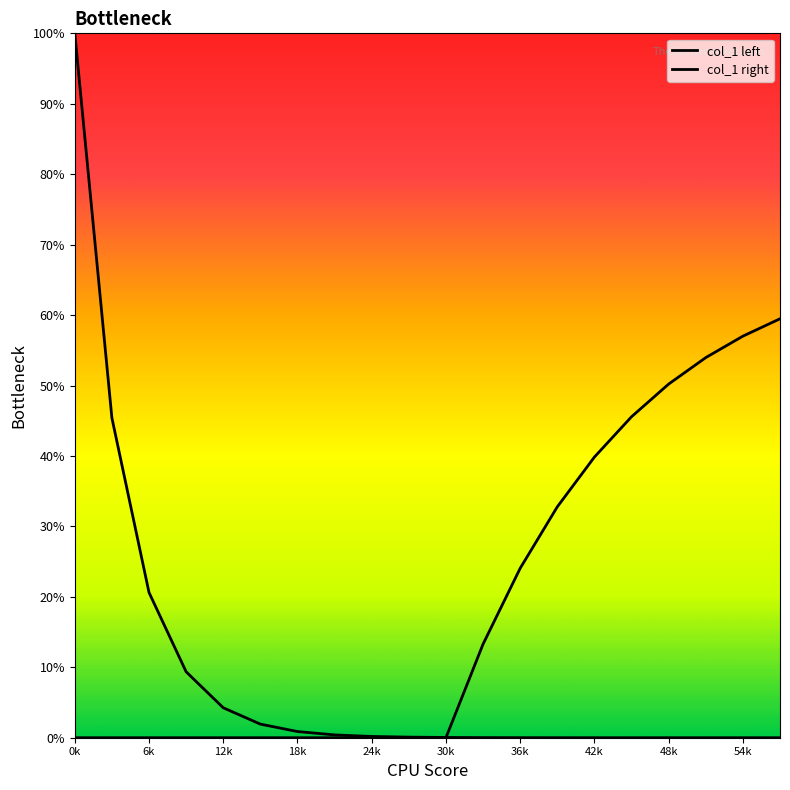

How many times do col_1 left and col_1 right cross each other?

1